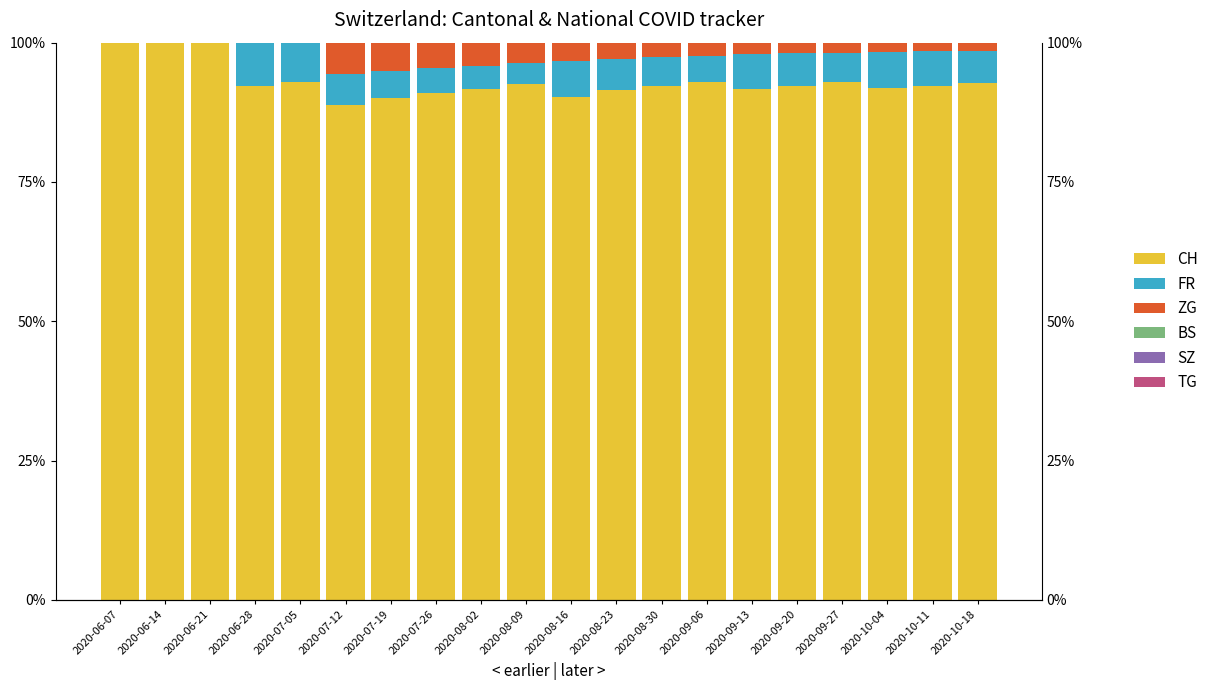

How many values in the ZG series are below 2?

10